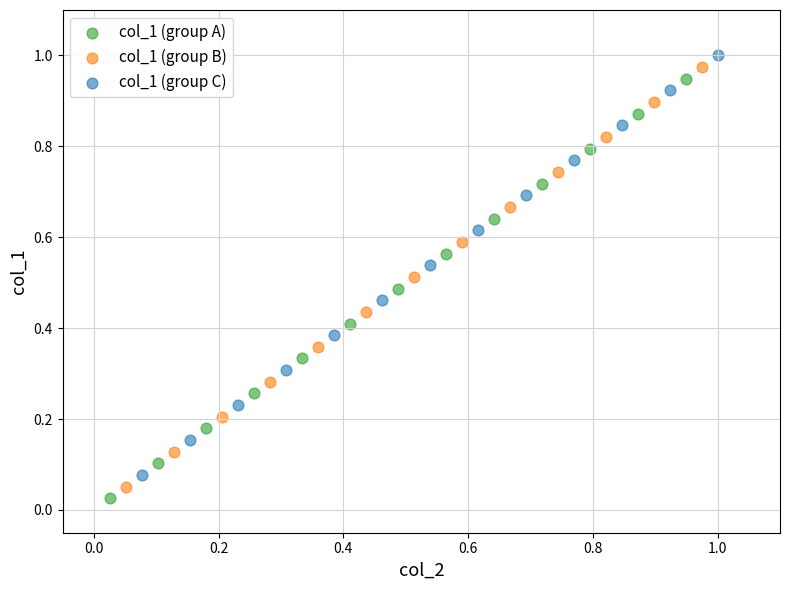

Which series contains the lowest Y value?

col_1 (group A)